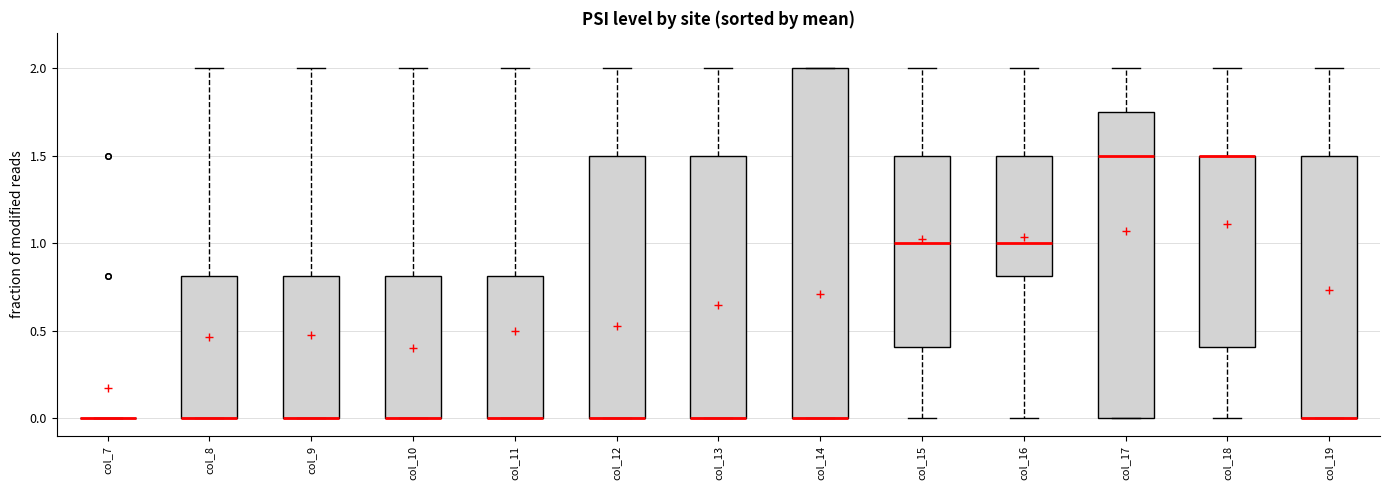

Where is the upper edge of the box for col_17 on the y-axis? The values are not printed on the chart, so give them approximately, as read against the axis.

1.75